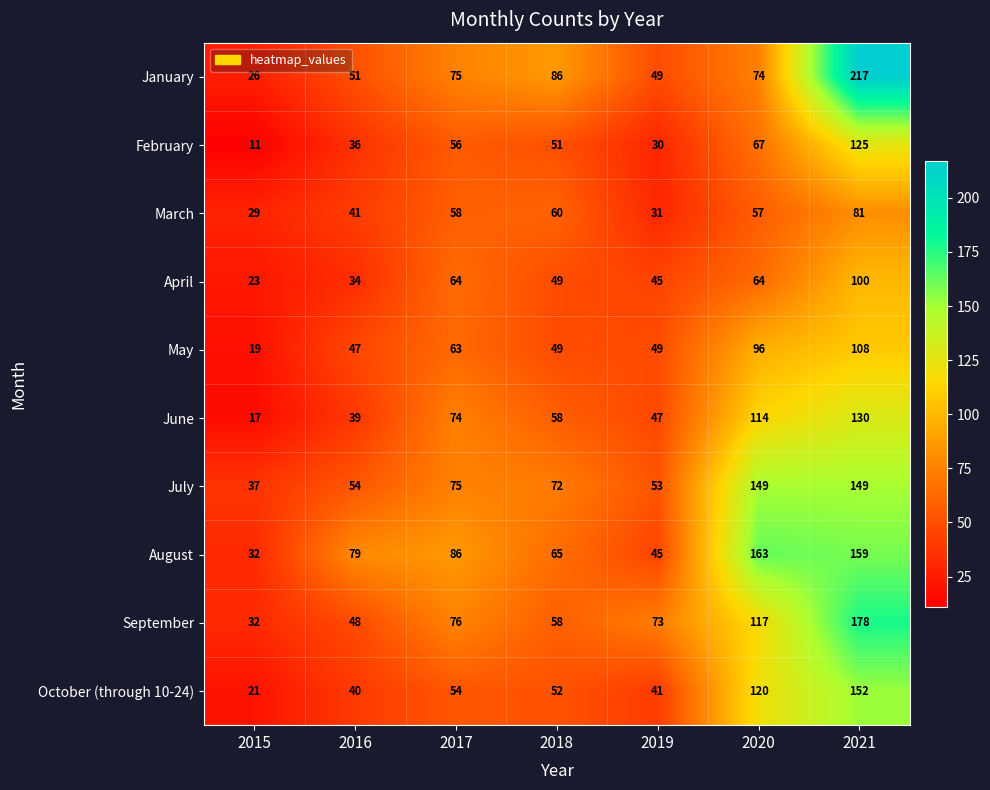

What is the spread (max minus min) of values at 2016?

45